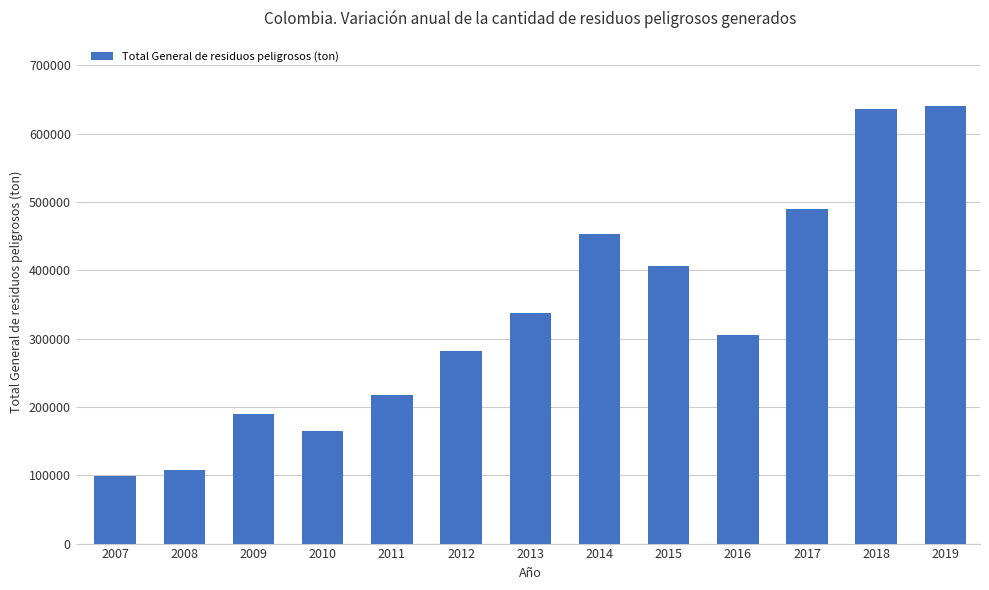

What is the greatest value displayed?

640034.9